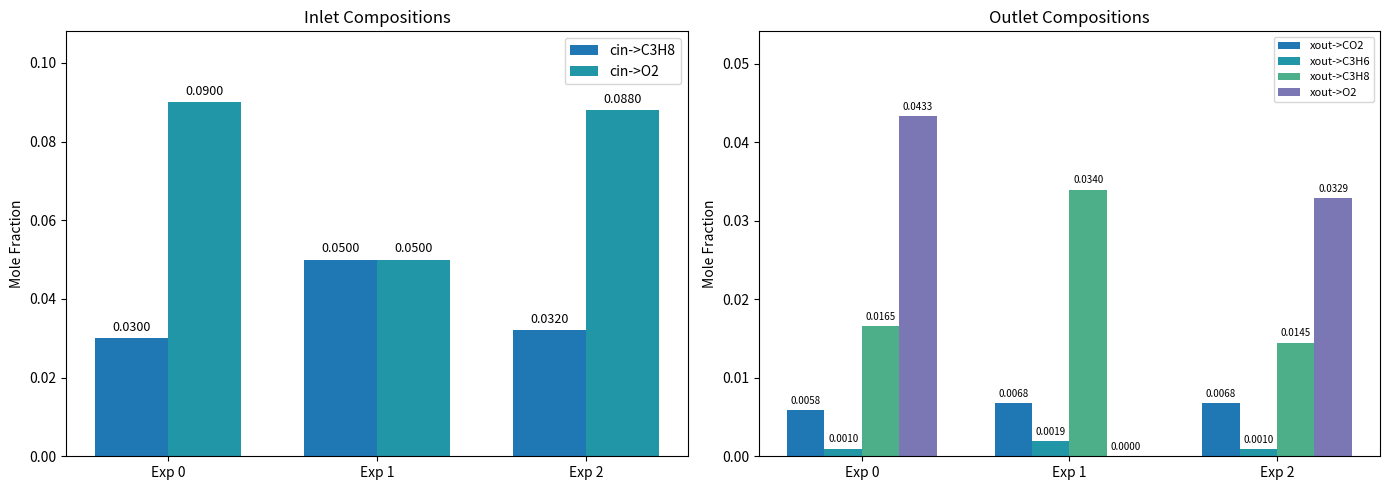

Count the number of categories in the chart.

3